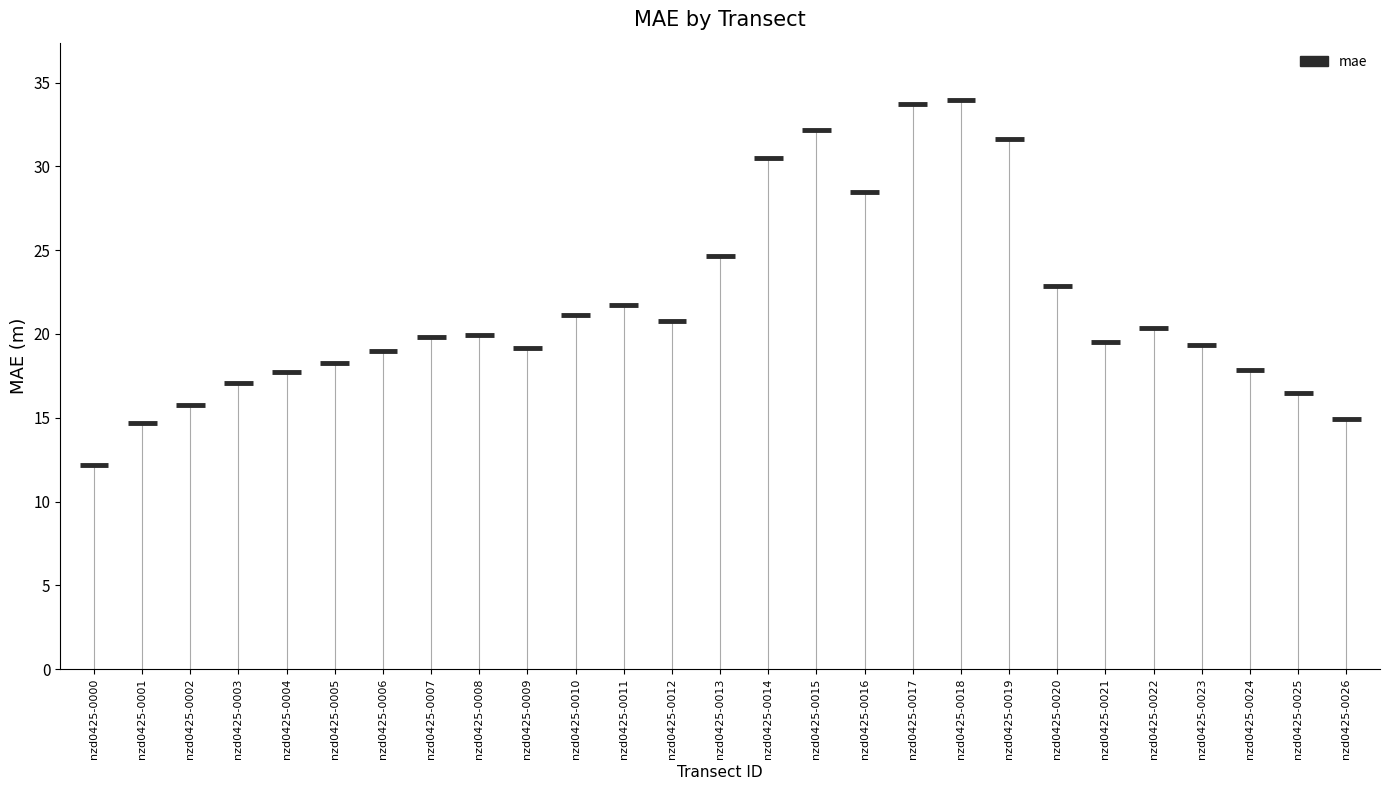

What is the change in value from nzd0425-0003 to nzd0425-0024?

+0.8